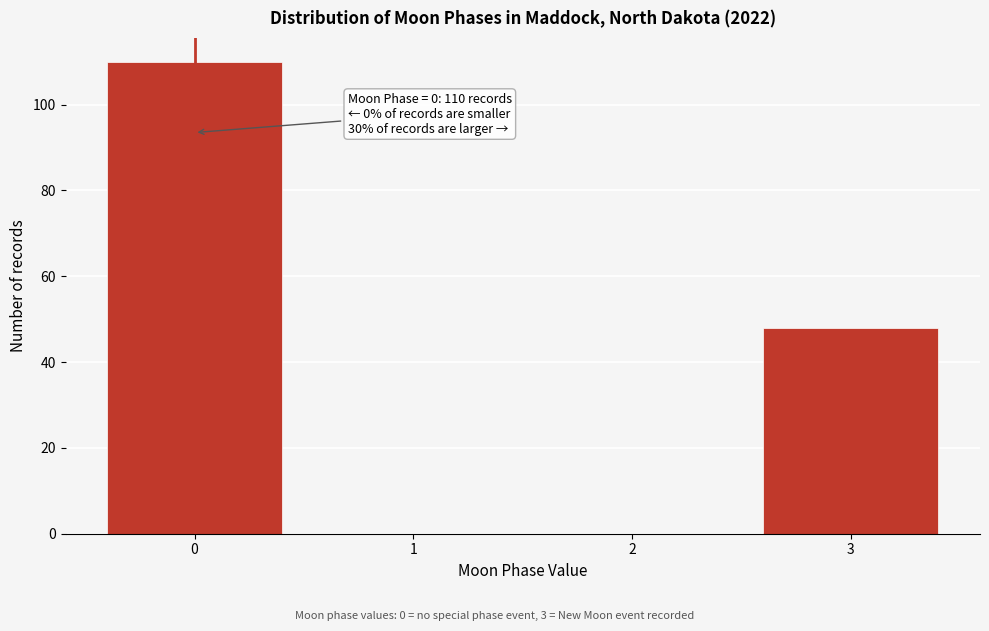

Reading left to right, list all the values displayed in this chart.

0=110	1=0	2=0	3=48